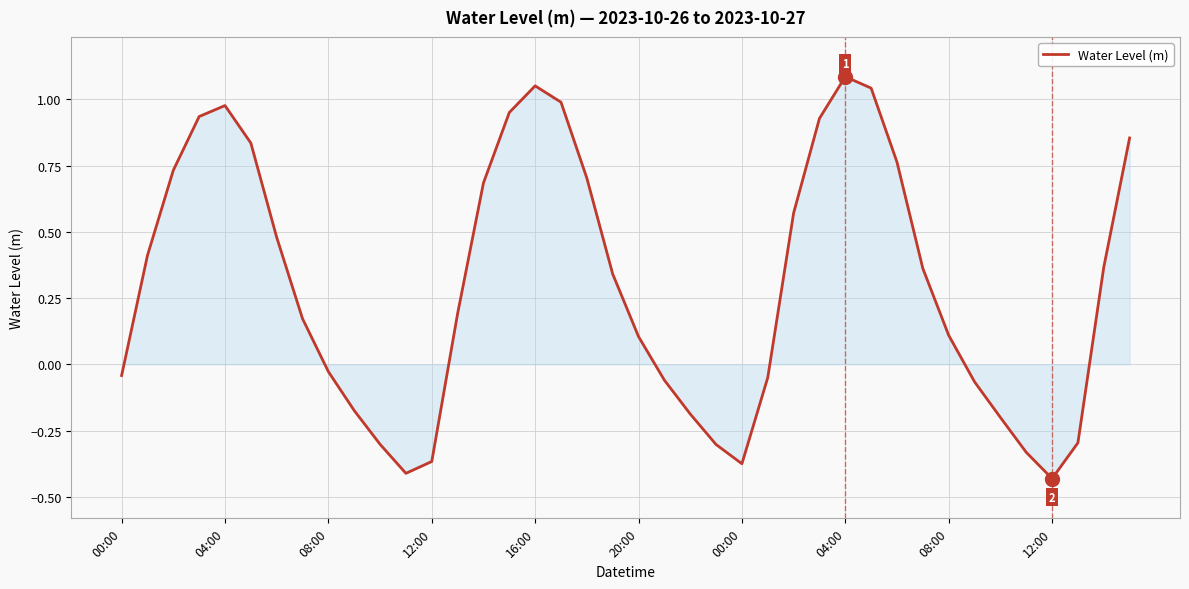

What is the difference between the maximum and minimum values?

1.5